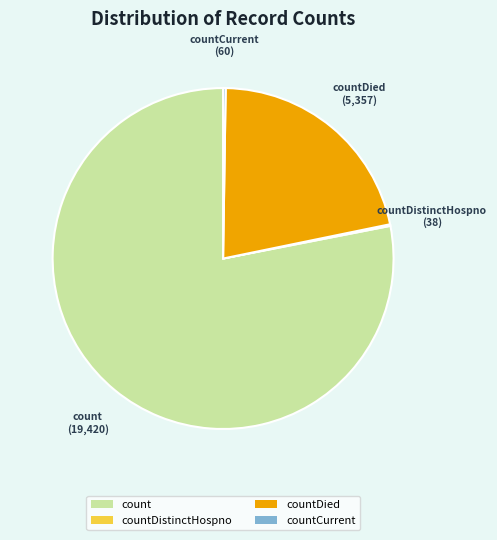

Which category has the biggest portion of the pie?

count